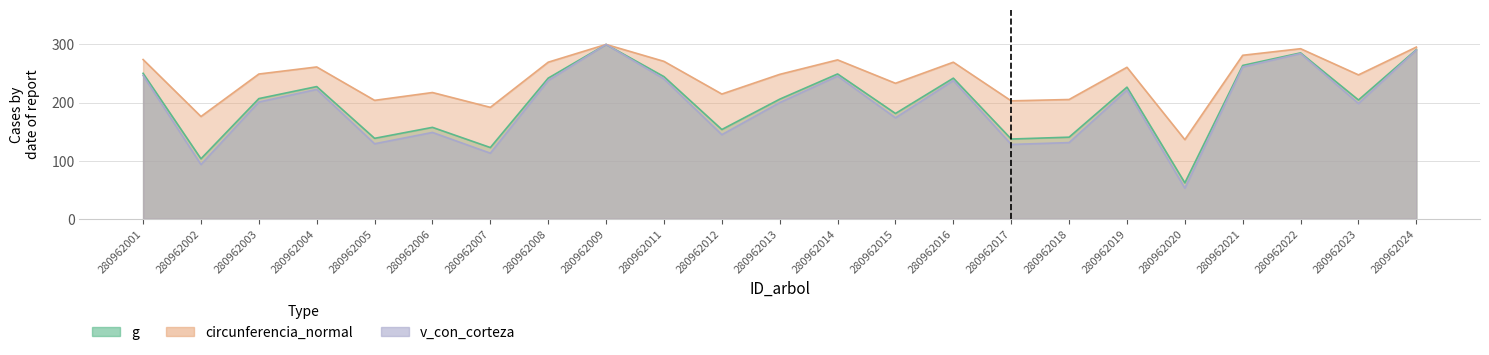

What is the difference between the second highest and second lowest values in the circunferencia_normal series?

119.5